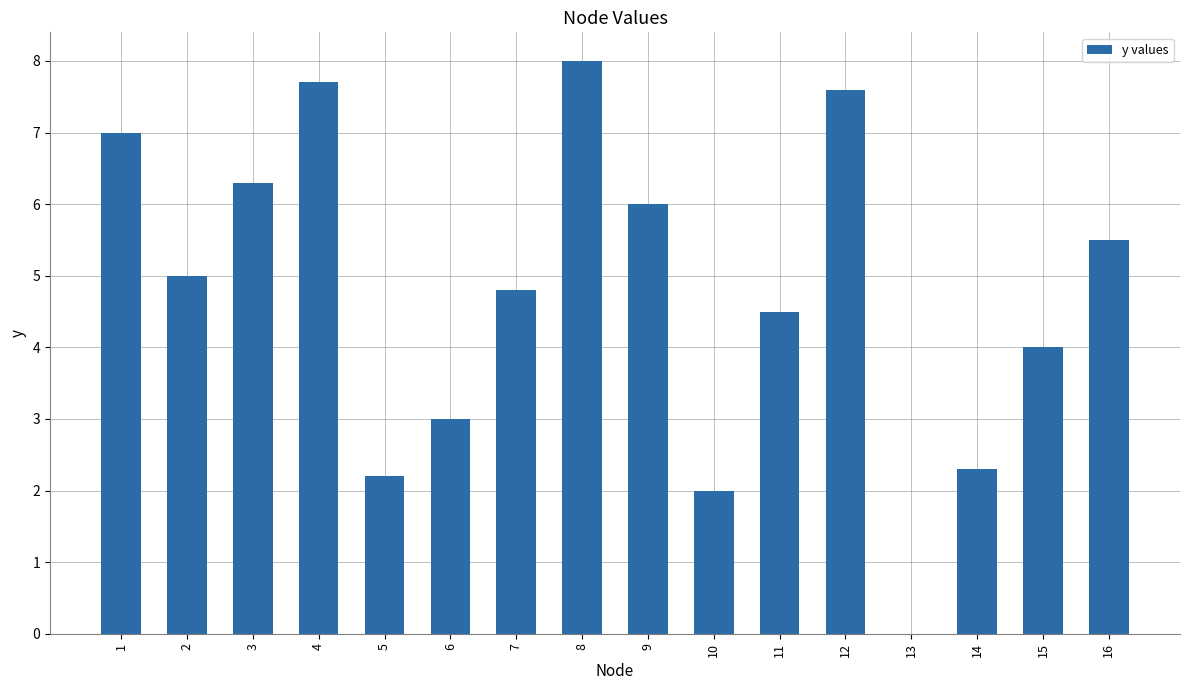

How many distinct data groups are displayed?

1